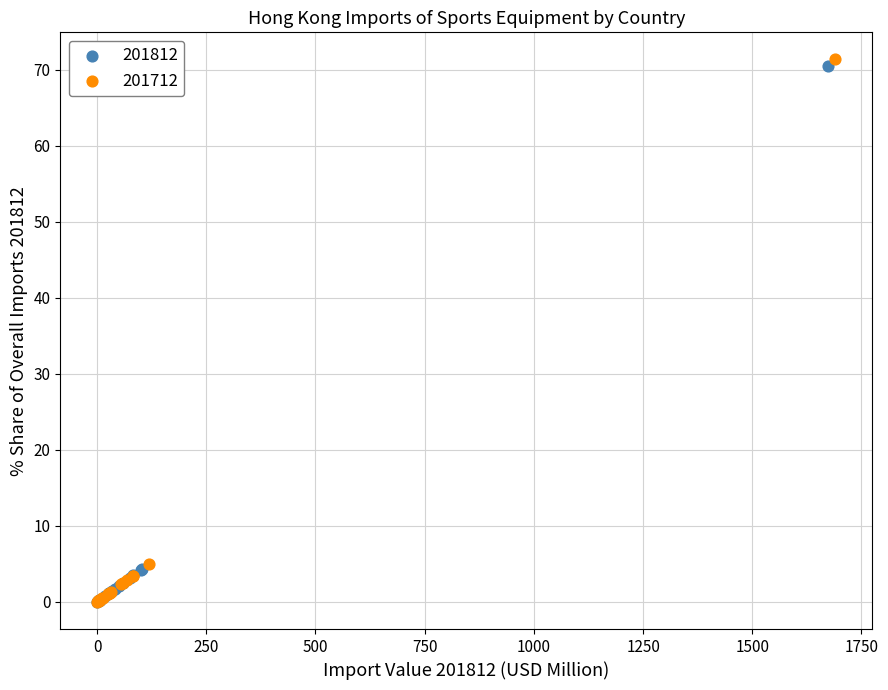

Which series has the largest Y range (max minus min)?

201712